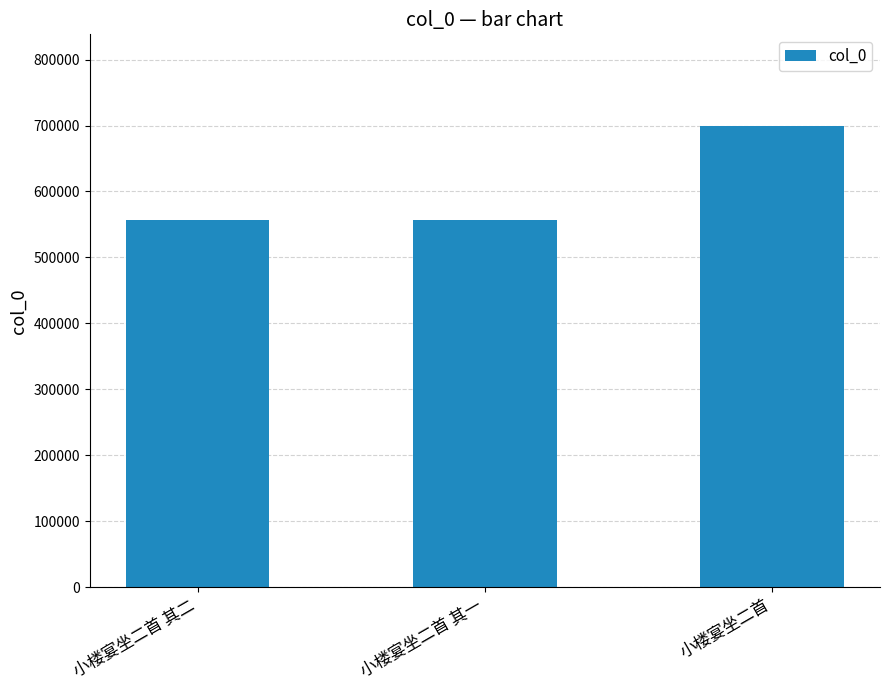

What is the sum of the values at 小楼宴坐二首 and 小楼宴坐二首 其二?

1254820